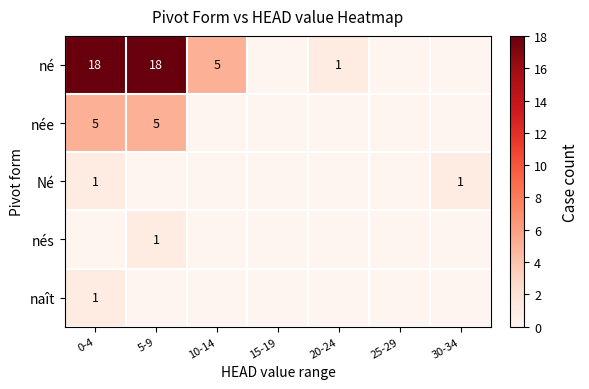

True or false: né has a value of 27 at 0-4.

False